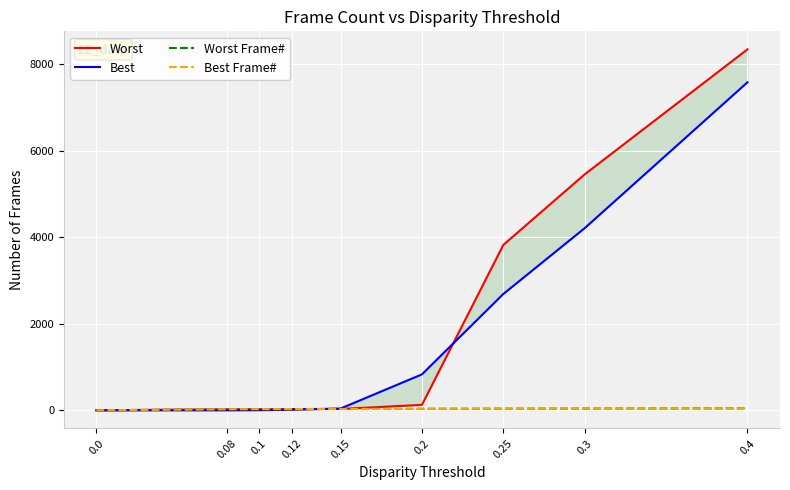

Reading right to left, extract all data points from this chart.

Worst: 8343	5454	3823	126	31	29	27	25	0
Best: 7582	4211	2689	831	41	13	3	0	0
Worst Frame#: 45	40	38	35	31	29	27	25	0
Best Frame#: 45	40	38	35	31	29	27	25	0